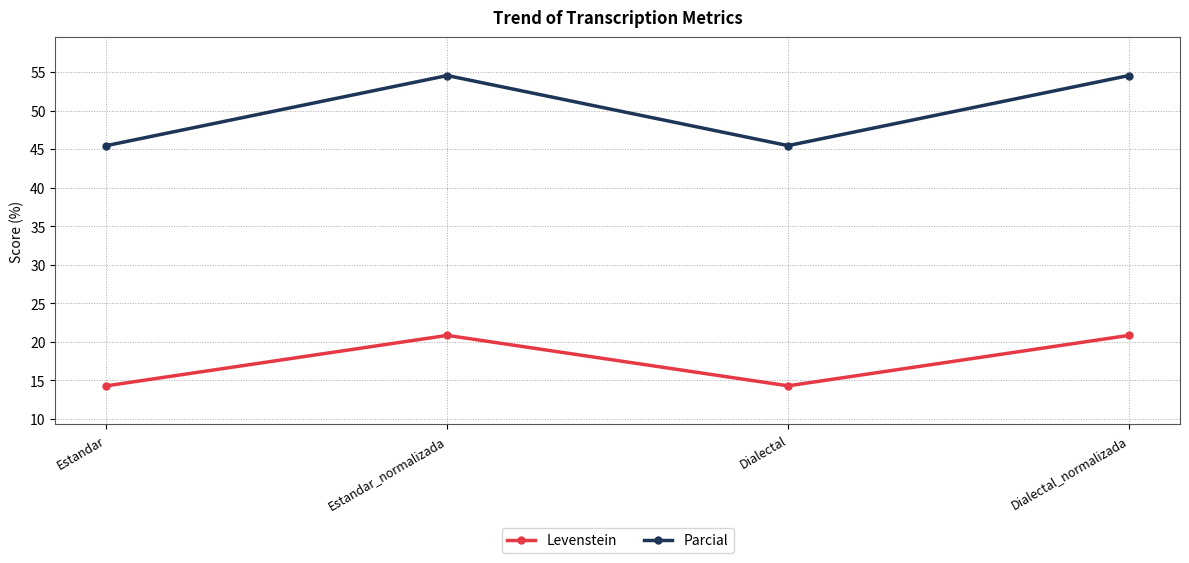

In Parcial, how many points are lower than both neighbors (excluding endpoints)?

1